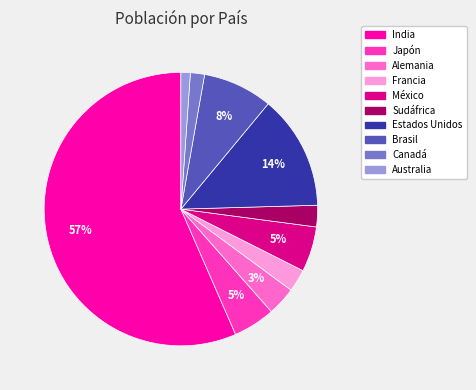

What percentage is the Francia slice, to the nearest percent?

3%